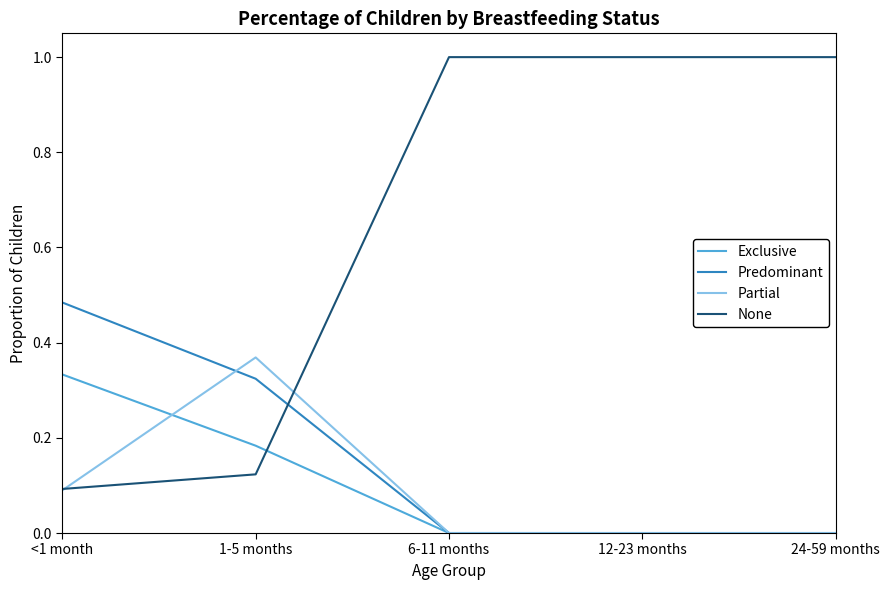

What position from the right is 6-11 months?

3